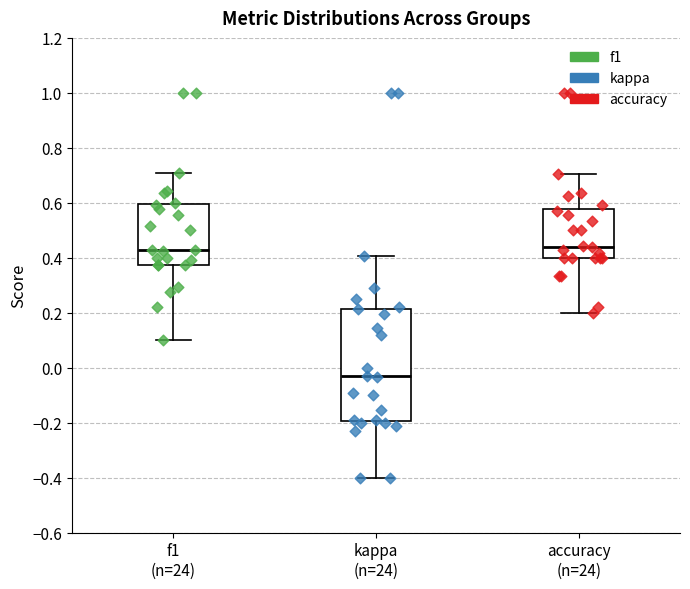

Comparing the boxes themselves (not the whiskers), which one is the tallest?

kappa (n=24)